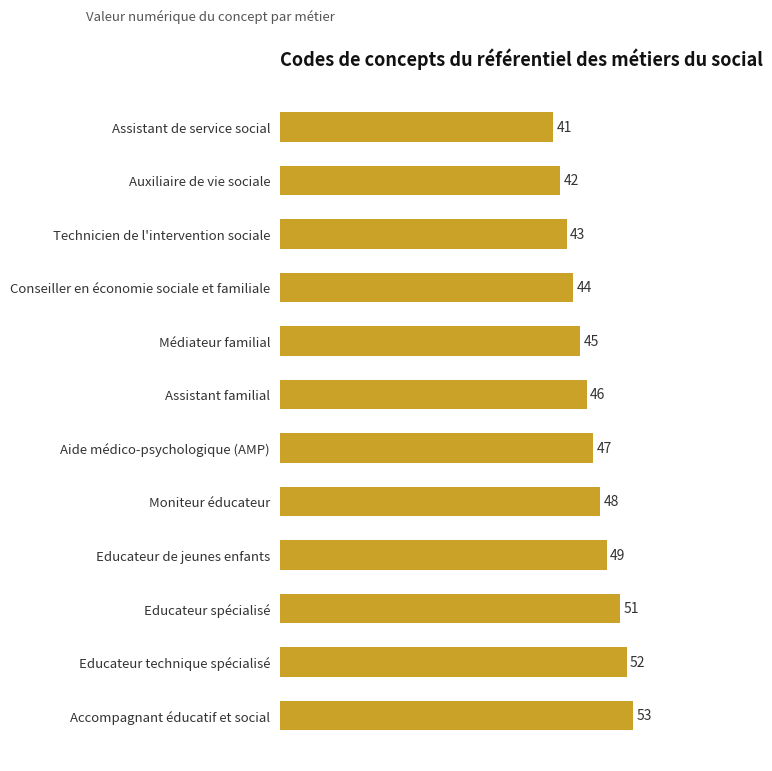

Is it true that the value at Moniteur éducateur is 48?

True